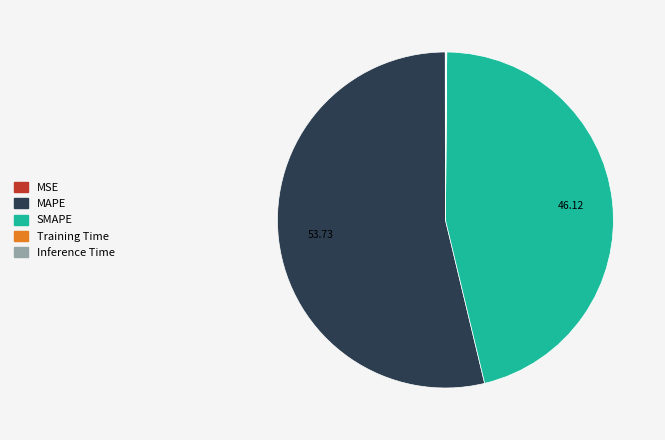

Approximately how many times larger is the value at MAPE compared to SMAPE?

1.2